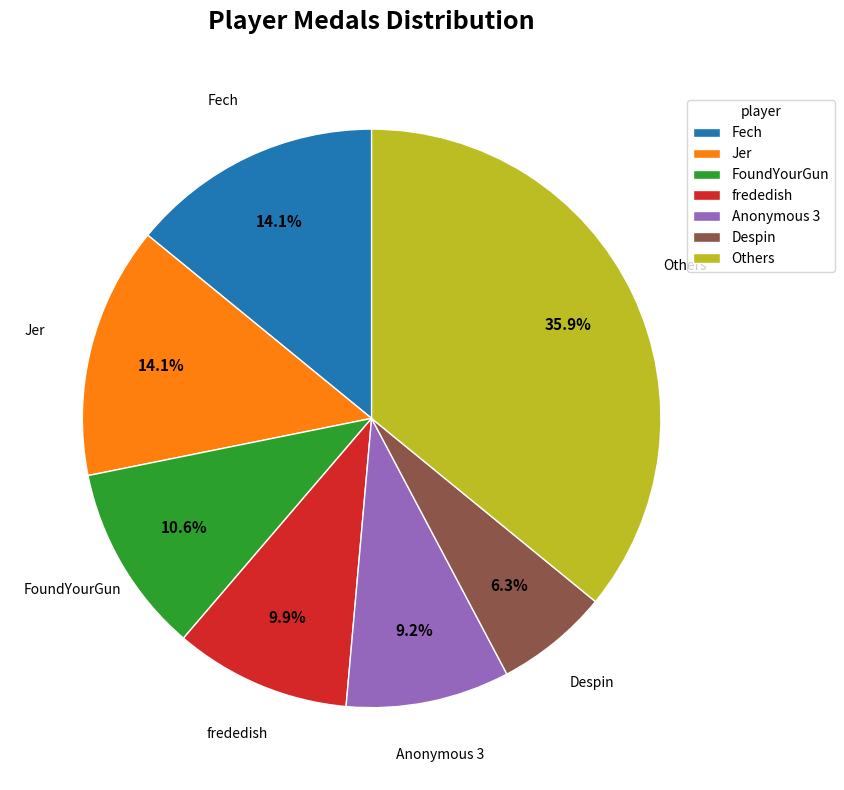

Combined, do Fech and Anonymous 3 account for over 50%?

No